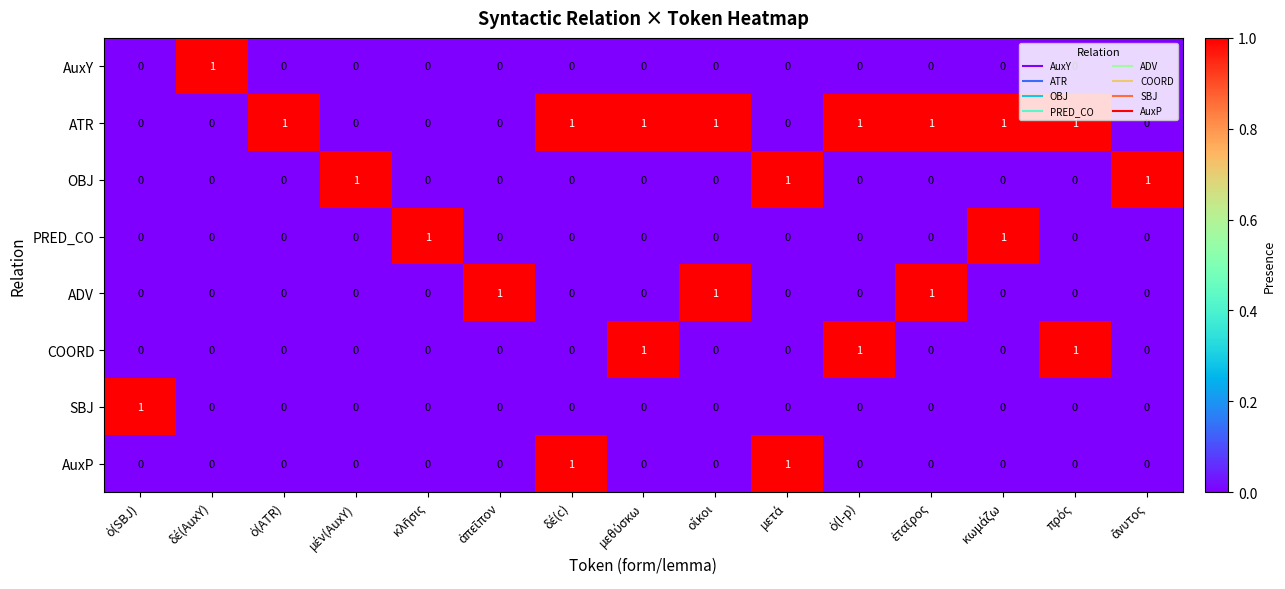

At how many categories does at least one series exceed 0?

15